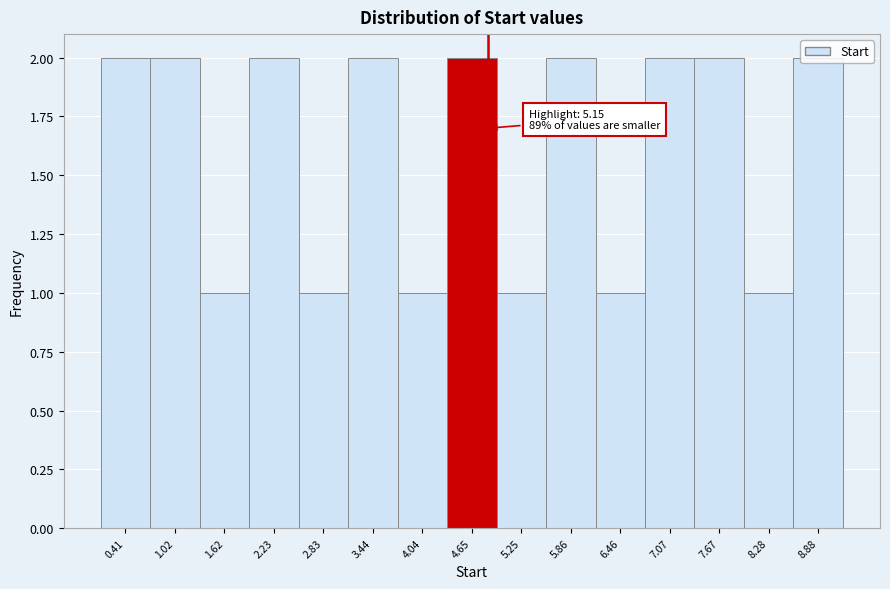

What is the label of the 3rd bar from the left?

1.62